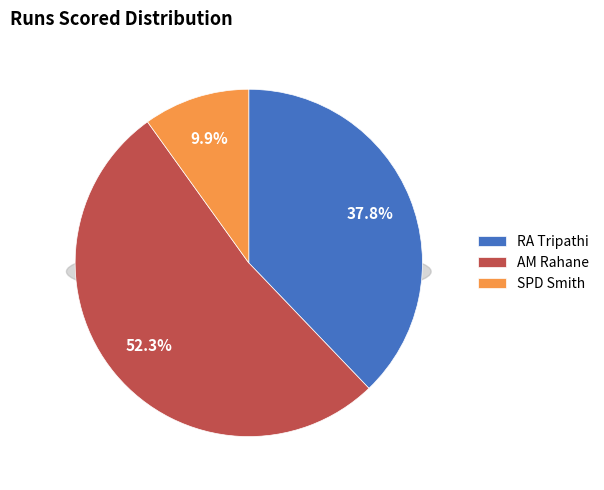

Which slice is the smallest?

SPD Smith